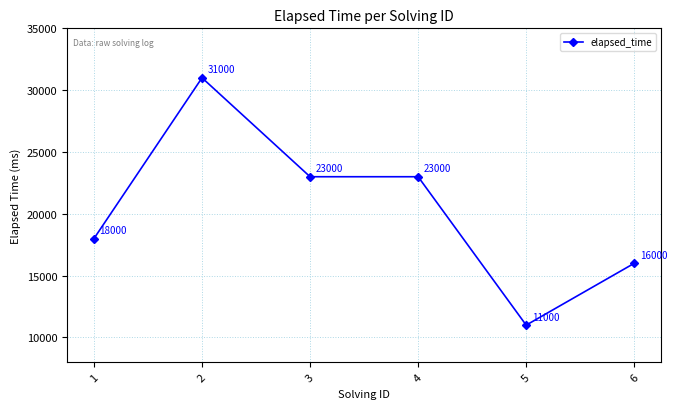

What is the sum of the values at 2 and 6?

47000